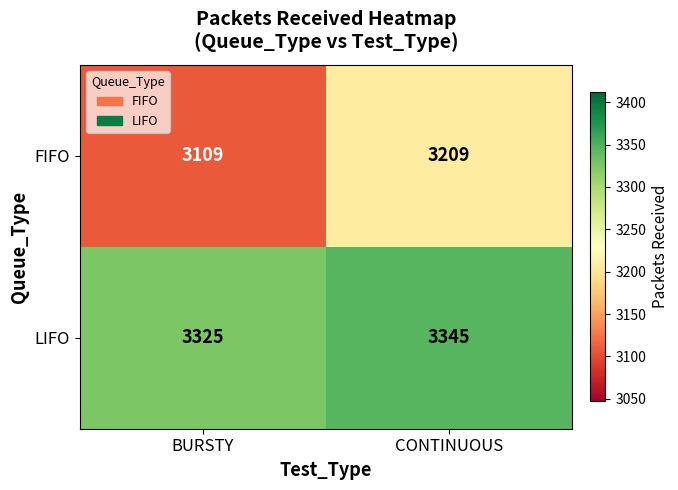

What is the difference between the maximum and minimum values in the LIFO series?

20